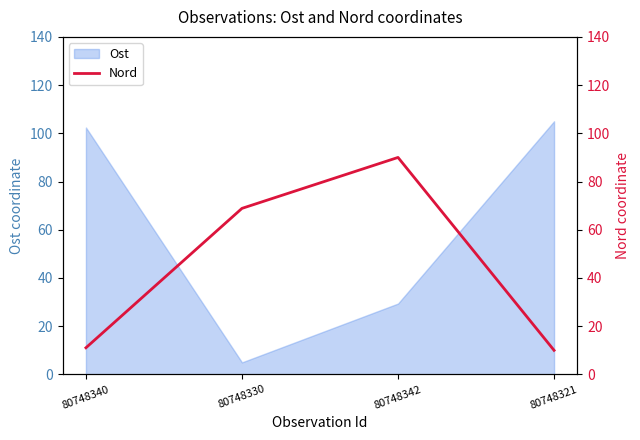

Is it true that Ost equals 8.9 at 80748342?

False